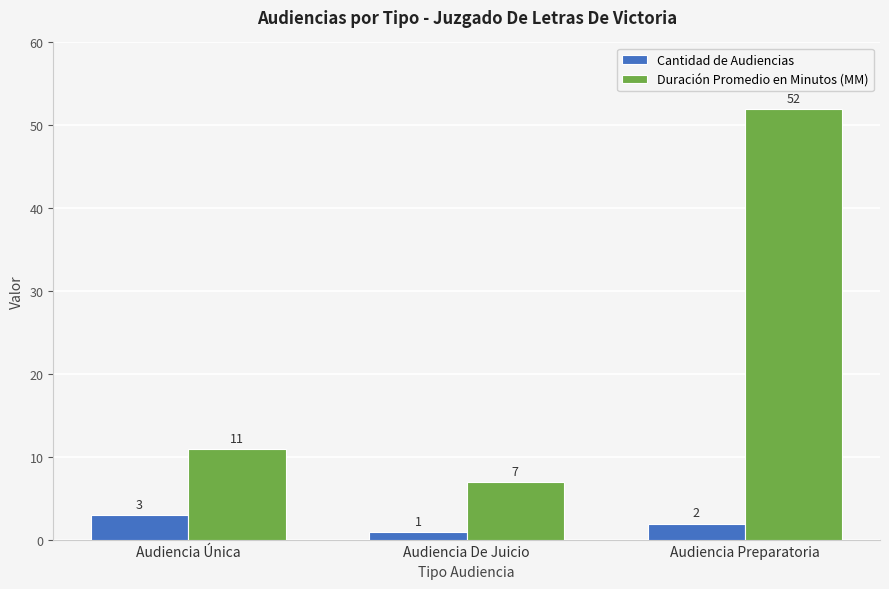

What is the difference between the Duración Promedio en Minutos (MM) values at Audiencia Única and Audiencia Preparatoria?

41